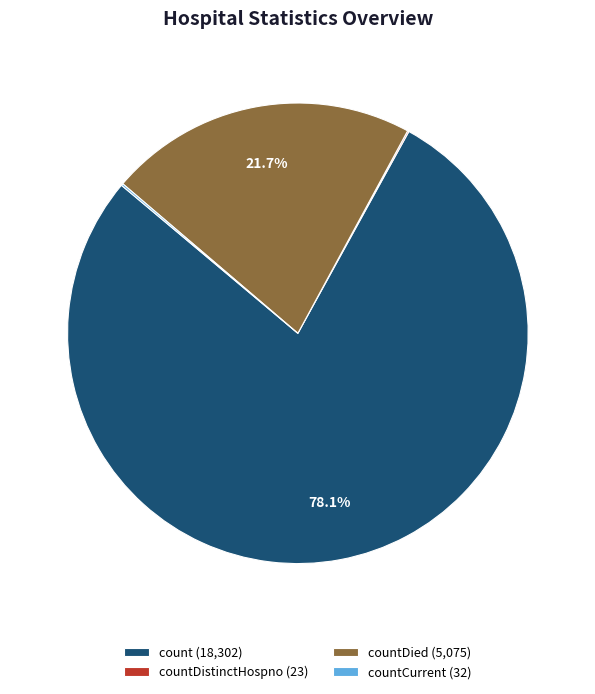

To the nearest percent, what is the difference between the largest and smallest slice percentages?

78%